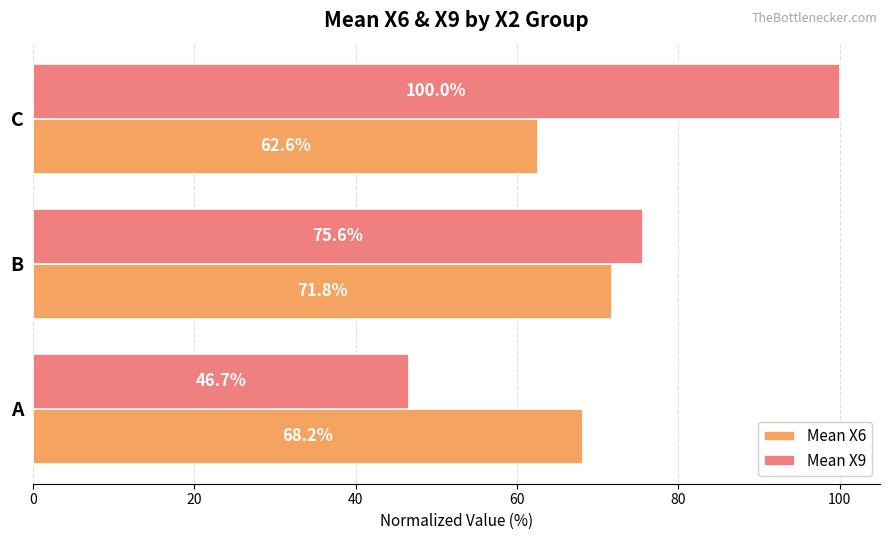

List the labels in order of Mean X9 value, largest first.

C, B, A